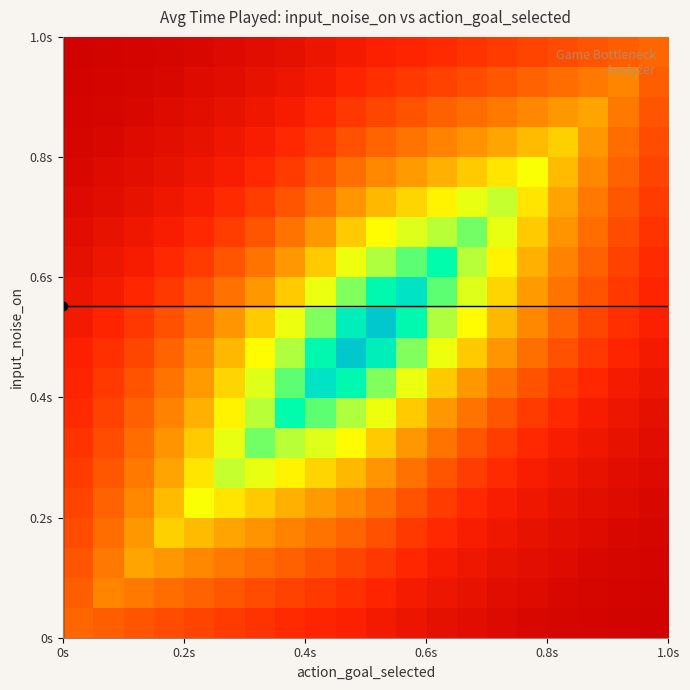

How many series are shown in this chart?

20